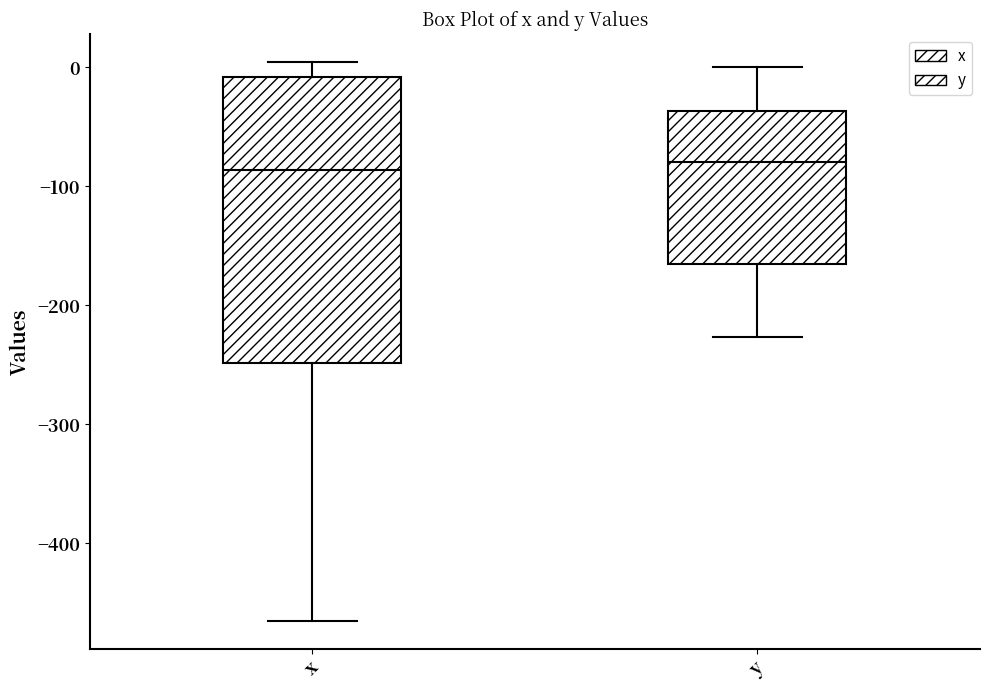

Reading left to right, read every box against the y-axis: the position of its median line, the range the box covers, and the ends of its whiskers. The values are not printed on the chart, so give them approximately, as read against the axis.

x: median -90, box -250 to -10, whiskers -460 to 0
y: median -80, box -170 to -40, whiskers -230 to 0